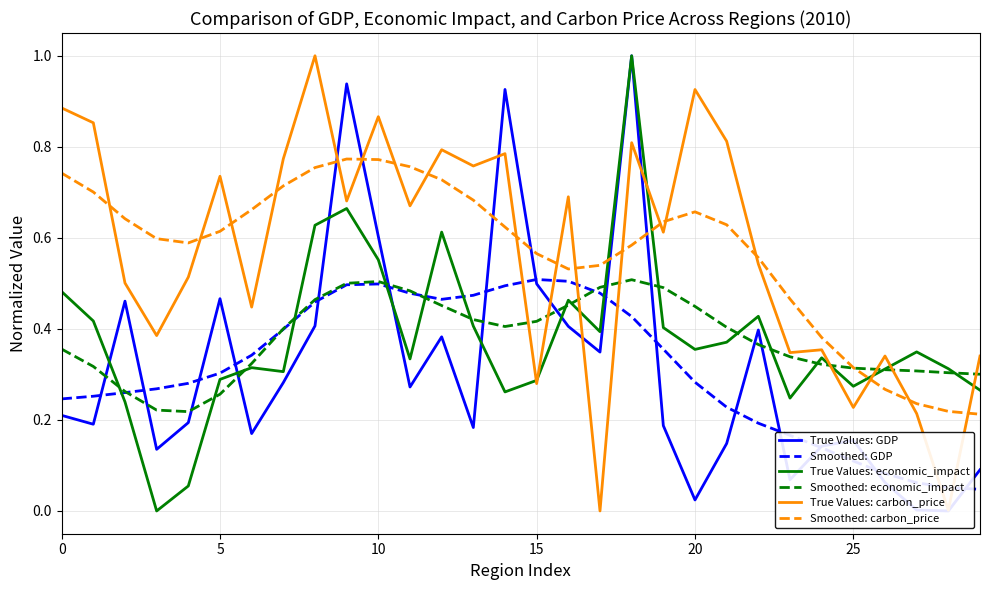

What is the difference between the highest and lowest values at 28?

0.3